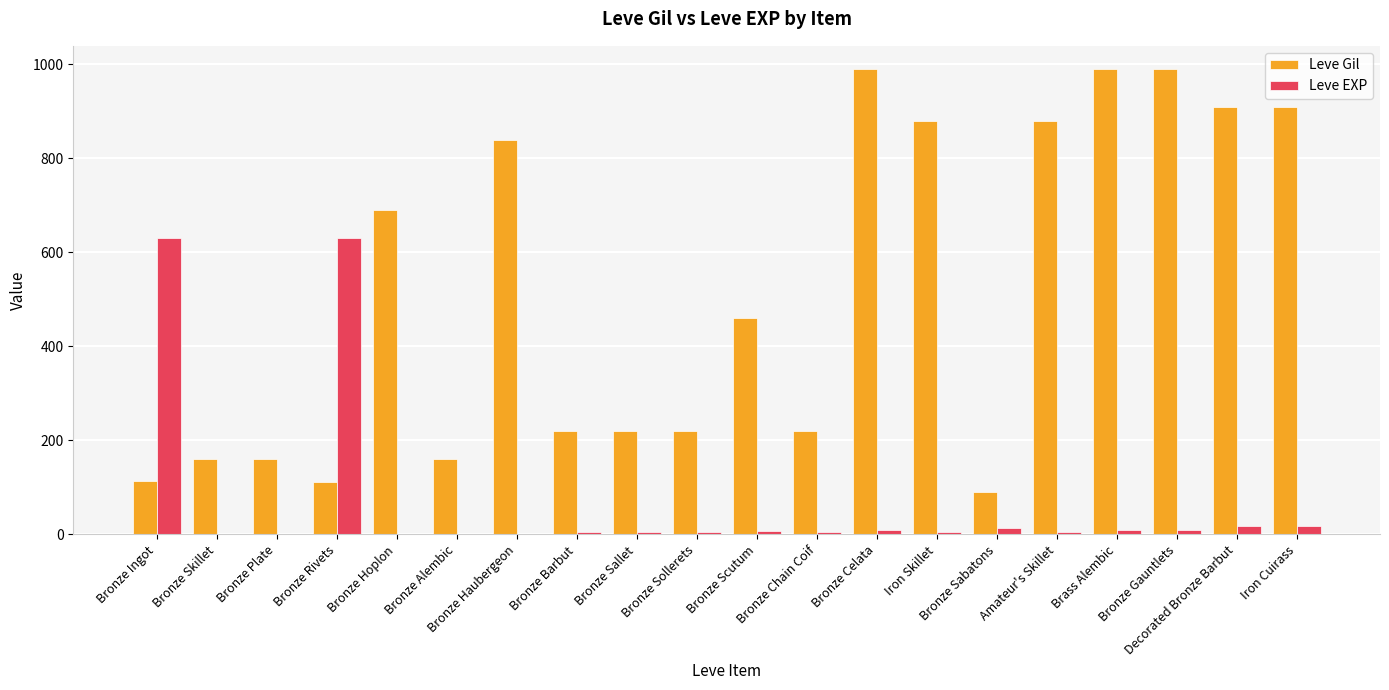

What is the maximum value shown in the chart?

990